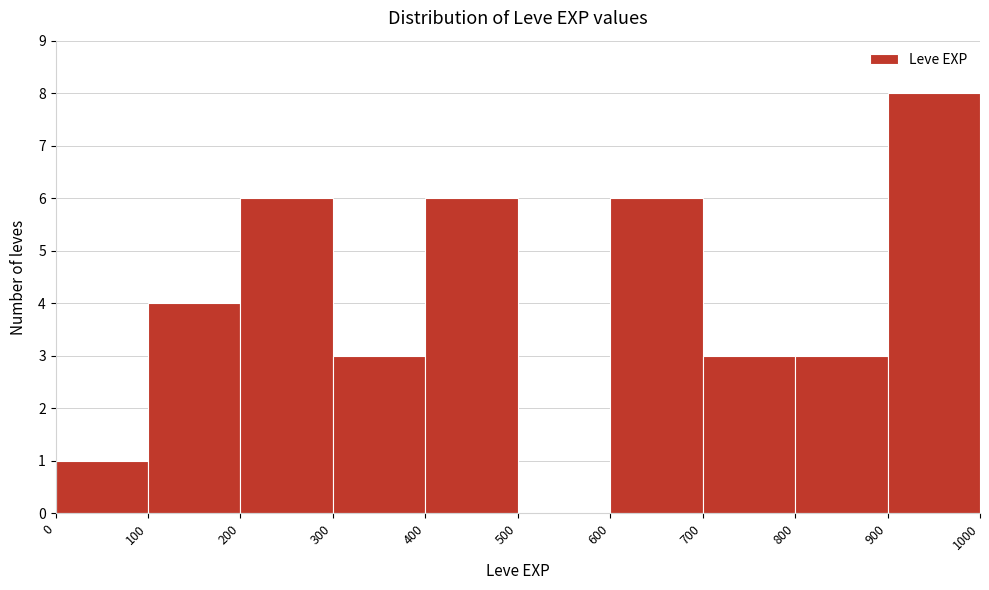

Reading left to right, list every bar in this chart as the range it spans on the x-axis followed by its height. The values are not printed on the chart, so give them approximately, as read against the axis.

0 to 100: 1
100 to 200: 4
200 to 300: 6
300 to 400: 3
400 to 500: 6
500 to 600: 0
600 to 700: 6
700 to 800: 3
800 to 900: 3
900 to 1000: 8